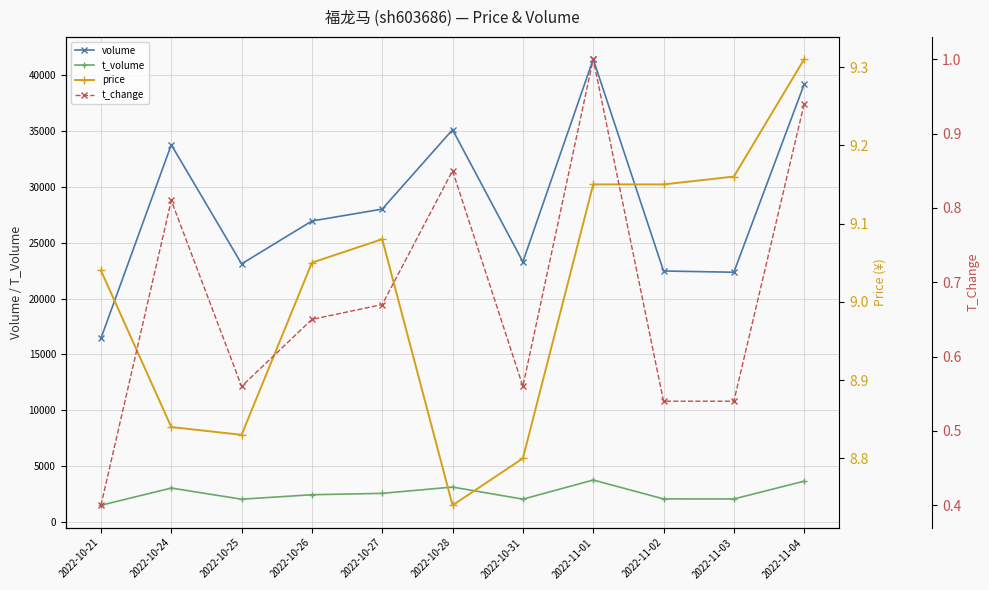

Rank the series by their maximum value, from lowest to highest.

t_change, price, t_volume, volume